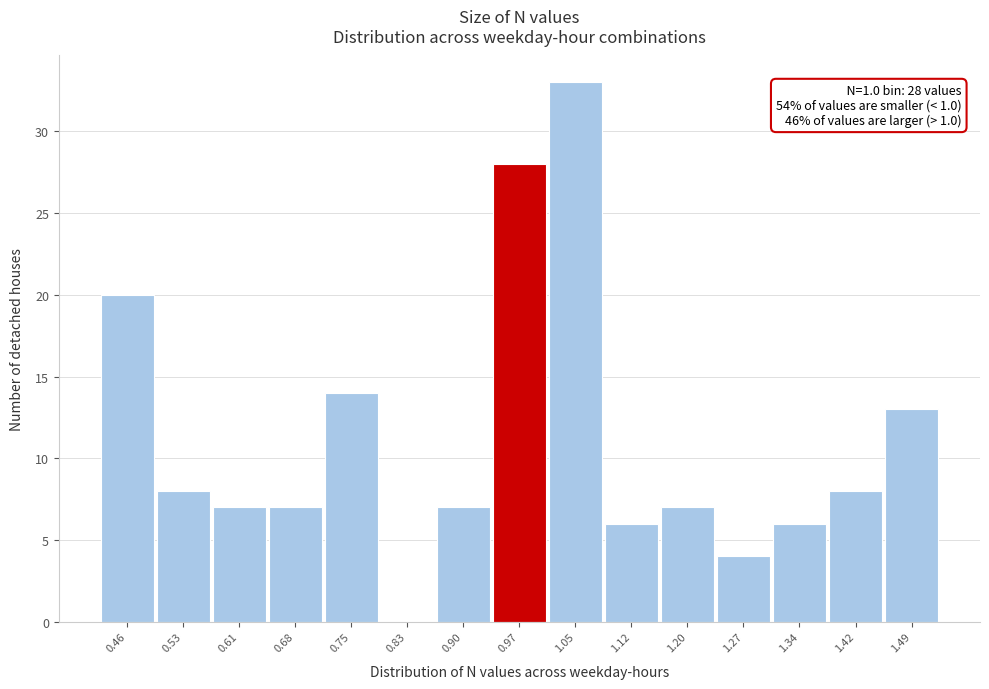

Reading right to left, what are all the values shown in this chart?

1.49=13	1.42=8	1.34=6	1.27=4	1.20=7	1.12=6	1.05=33	0.97=28	0.90=7	0.83=0	0.75=14	0.68=7	0.61=7	0.53=8	0.46=20